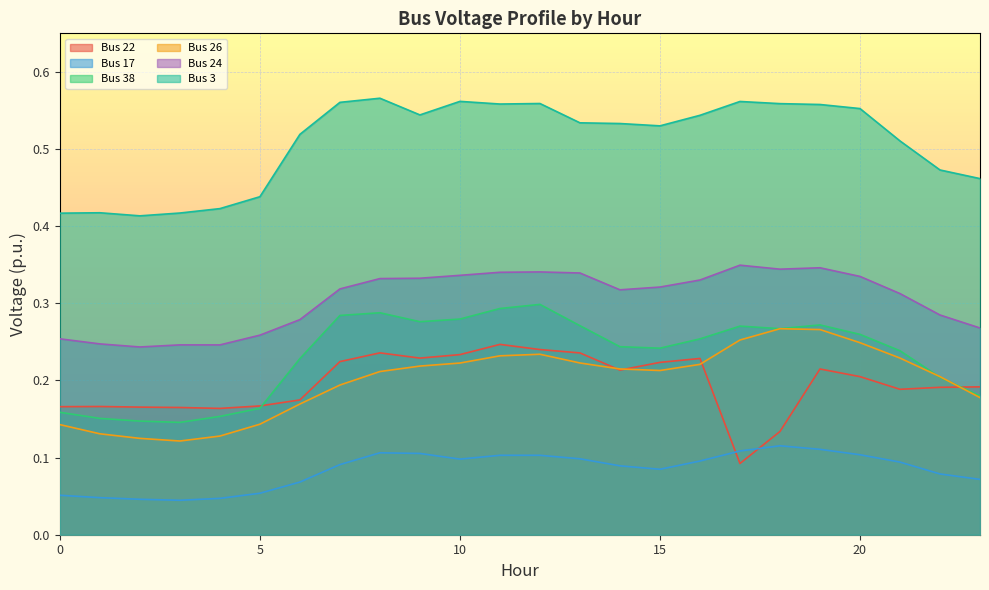

Between 8 and 14, which is larger?

8